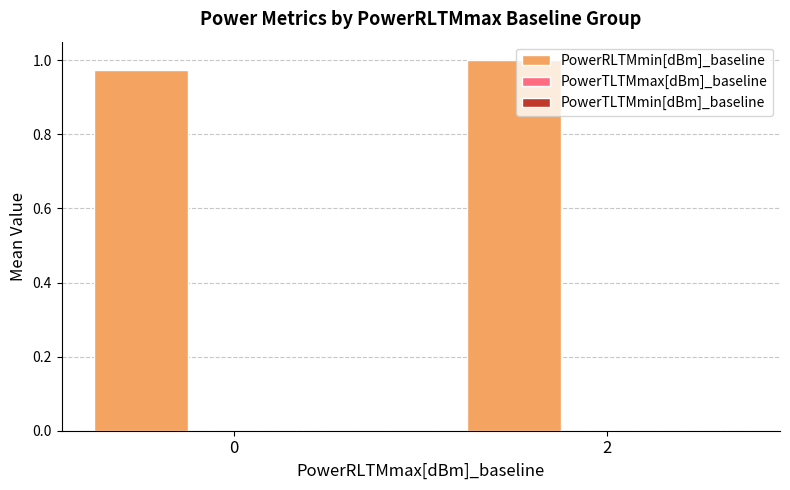

What is the sum of all values?

2.0